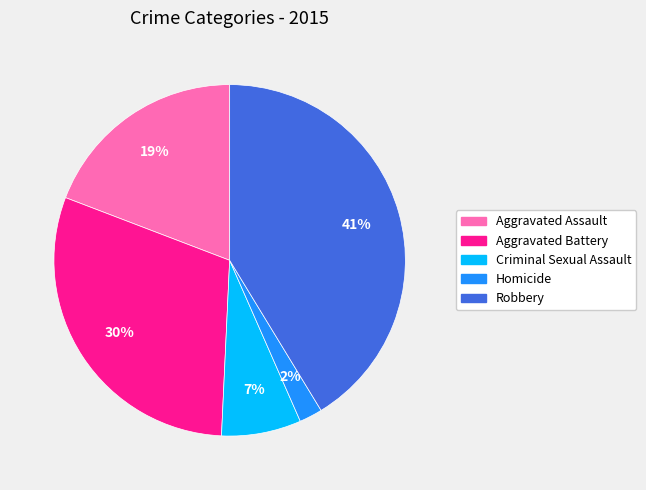

To the nearest percent, what is the average slice percentage?

20%